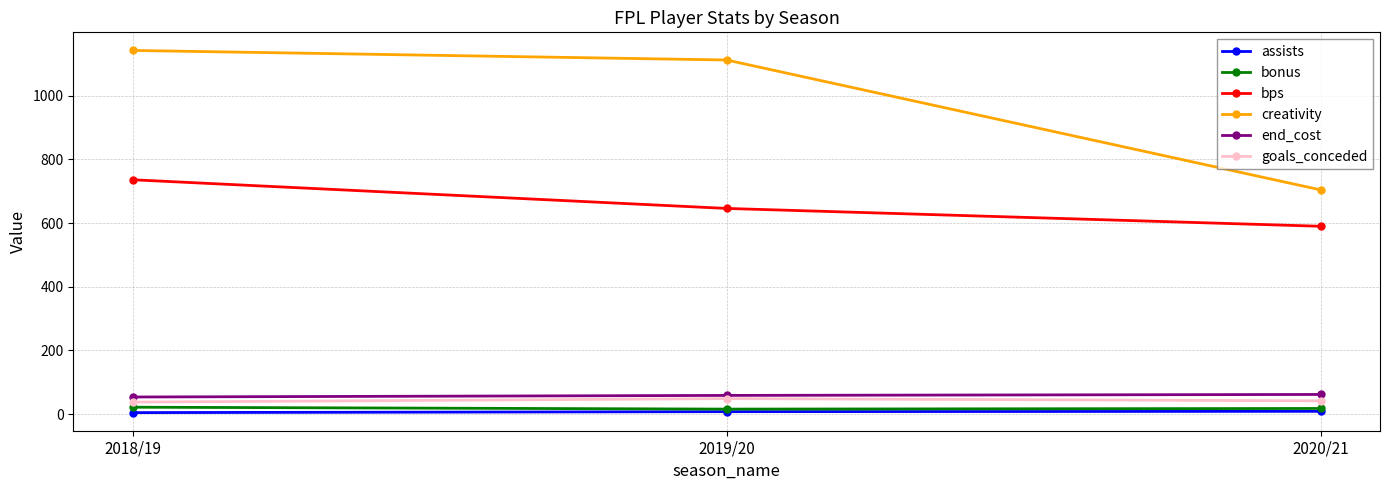

Does the chart have visible grid lines?

Yes